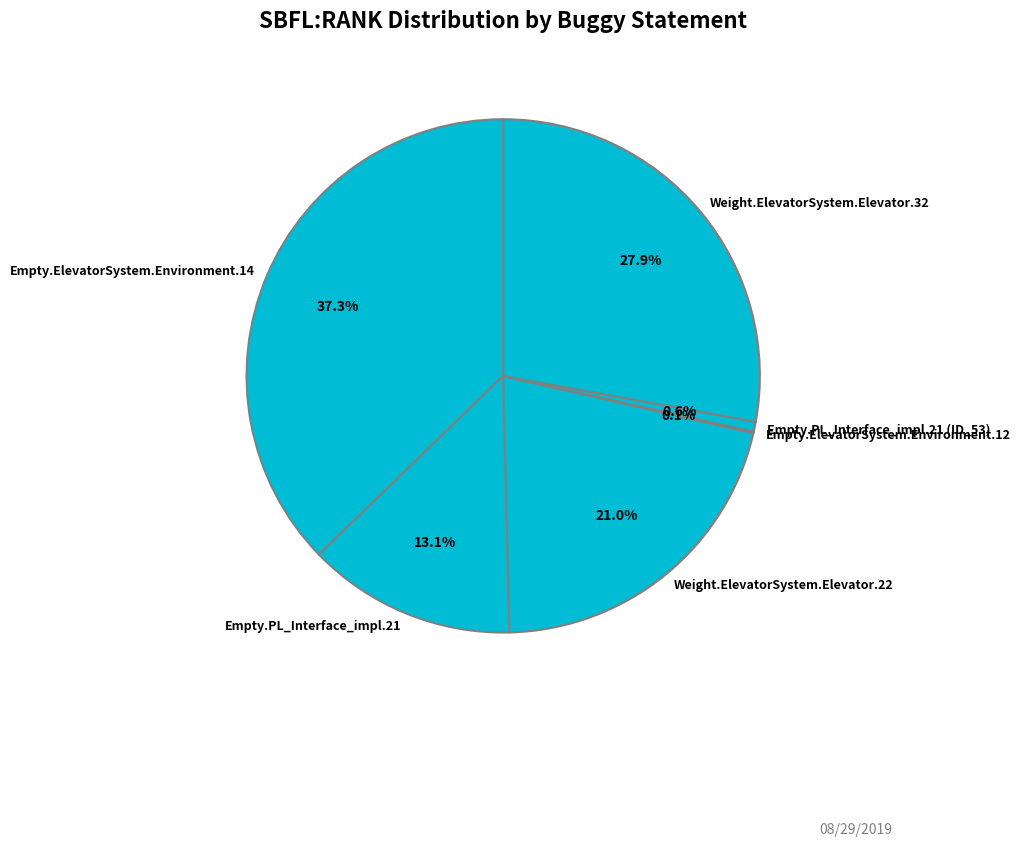

What percentage is the Weight.ElevatorSystem.Elevator.32 slice, to the nearest percent?

28%